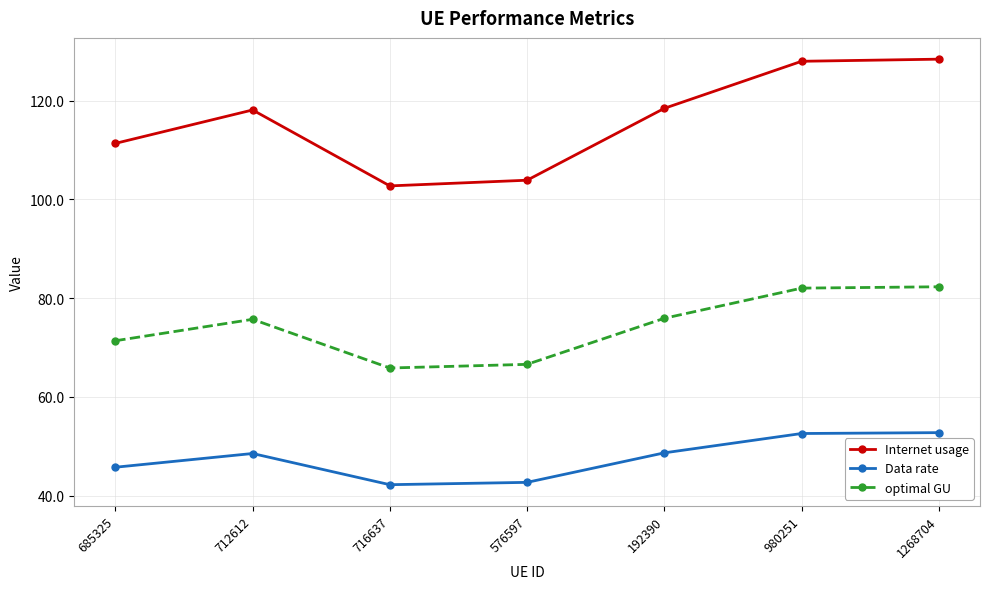

Which series has the largest total across all categories?

Internet usage